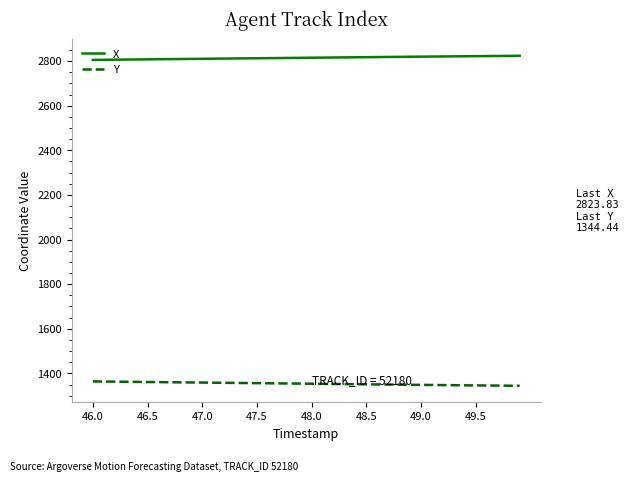

True or false: Y and X intersect in this chart.

False